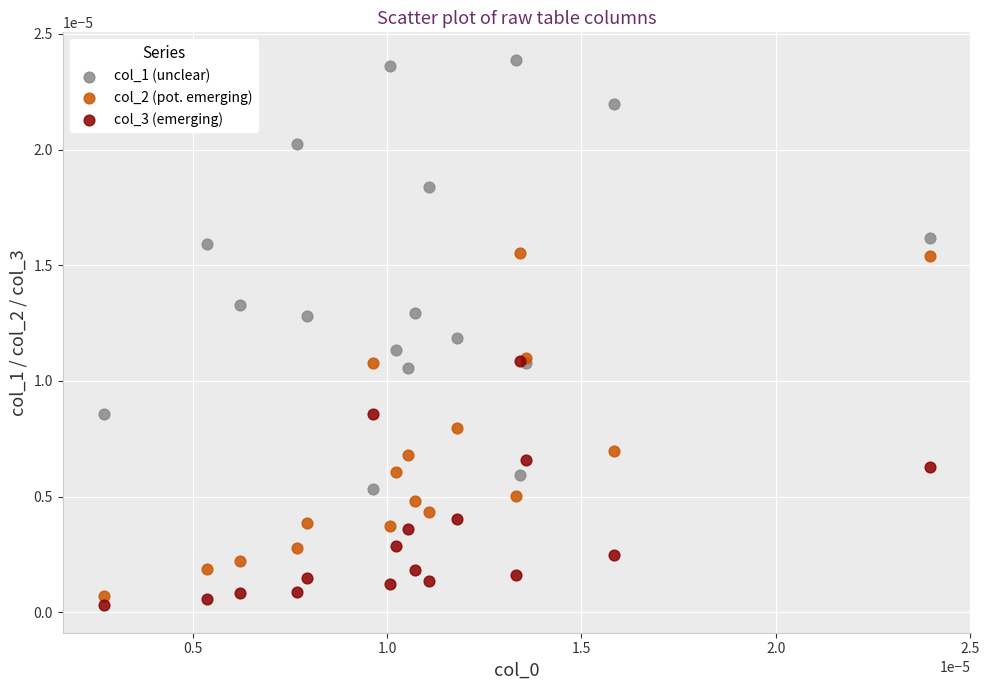

What are all the series names shown in the legend?

col_1 (unclear), col_2 (pot. emerging), col_3 (emerging)